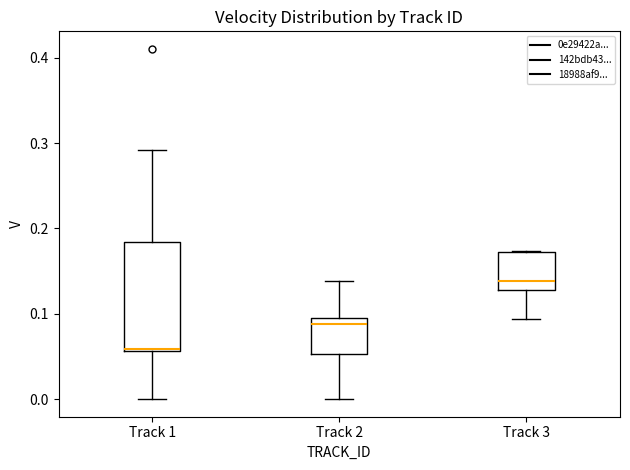

Reading left to right, read every box against the y-axis: the position of its median line, the range the box covers, and the ends of its whiskers. The values are not printed on the chart, so give them approximately, as read against the axis.

Track 1: median 0.06 (just above the box's lower edge), box 0.06 to 0.18, whiskers 0.00 to 0.29
Track 2: median 0.09 (just below the box's upper edge), box 0.05 to 0.09, whiskers 0.00 to 0.14
Track 3: median 0.14, box 0.13 to 0.17, whiskers 0.09 to 0.17